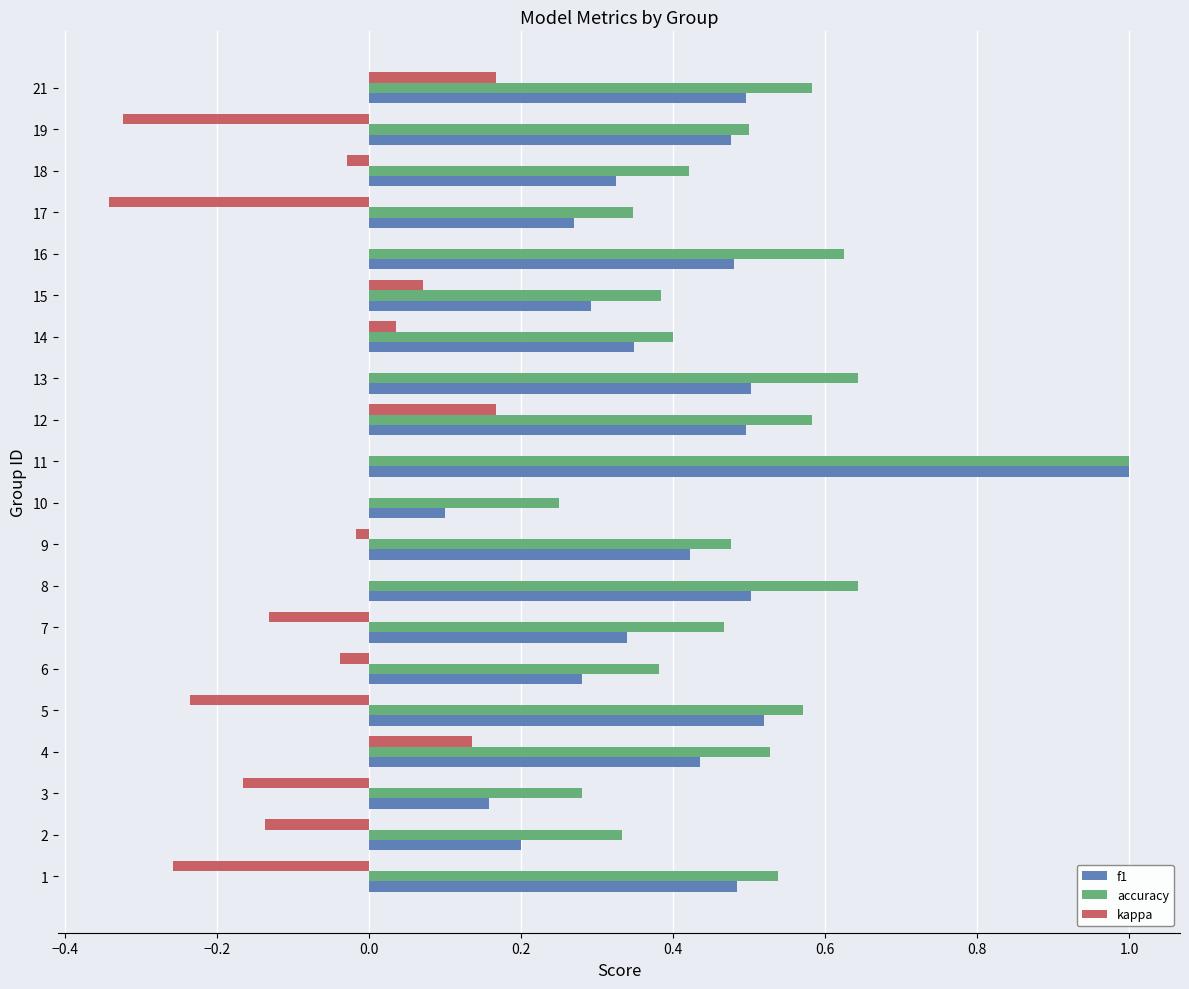

Which series changed the most between 3 and 15?

kappa